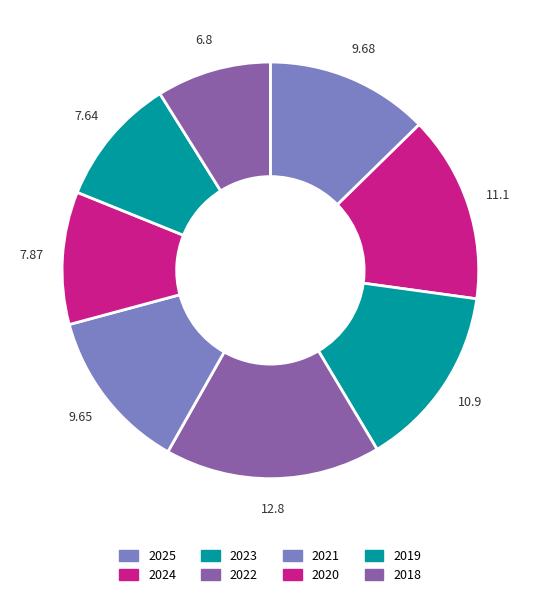

True or false: 2020 accounts for 10% of the total.

True